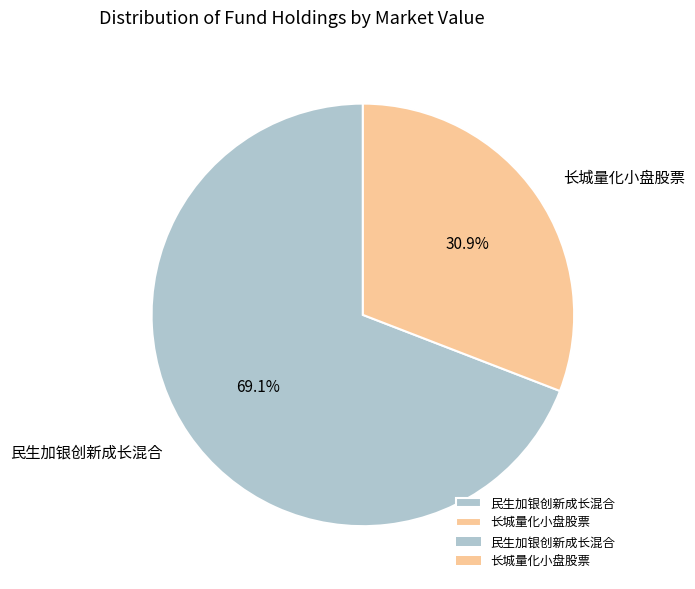

To the nearest percent, what is the combined percentage of 长城量化小盘股票 and 民生加银创新成长混合?

100%